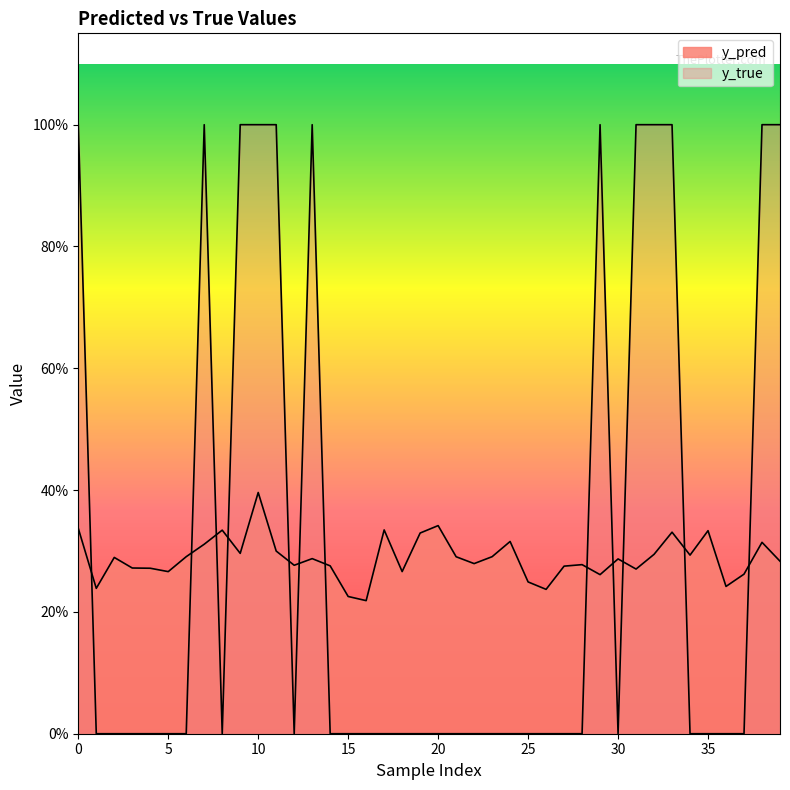

Is it true that y_true equals 1.5 at 32?

False